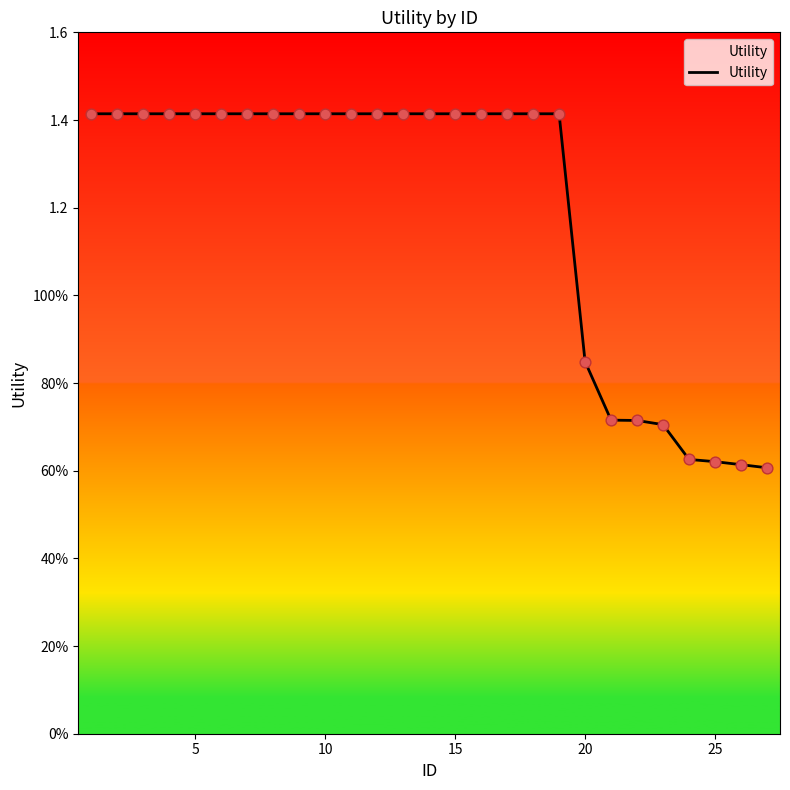

Is this an area chart (filled region under the line)?

Yes